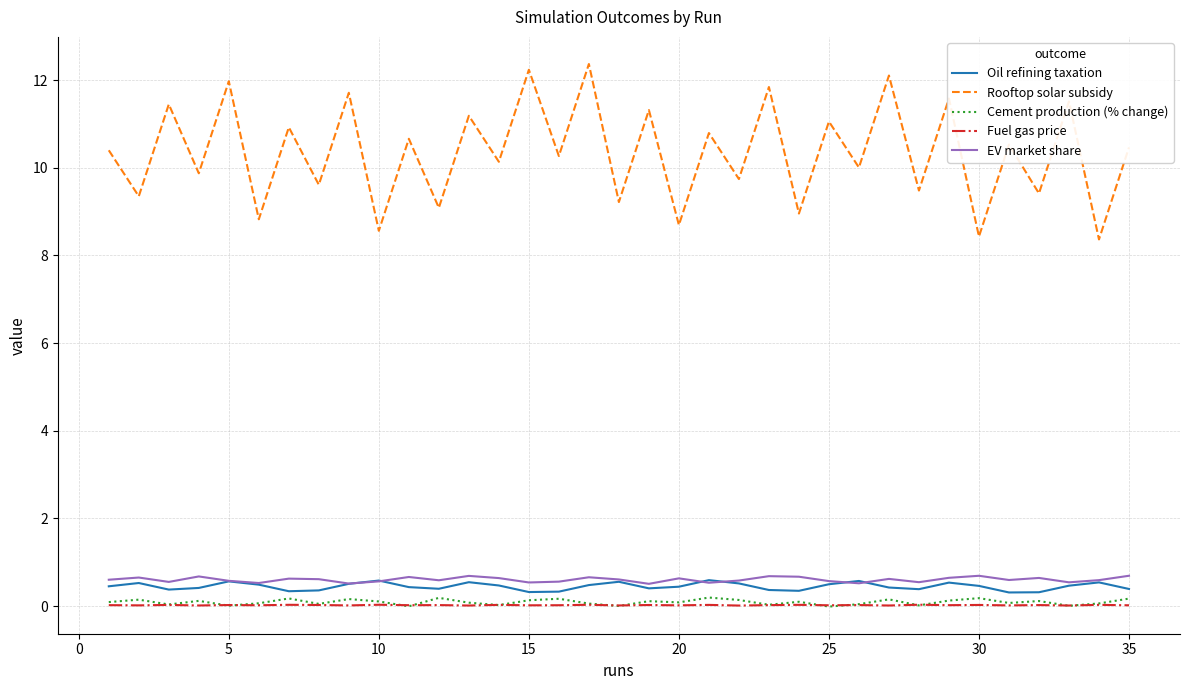

What is the lowest value of the EV market share series?

0.5